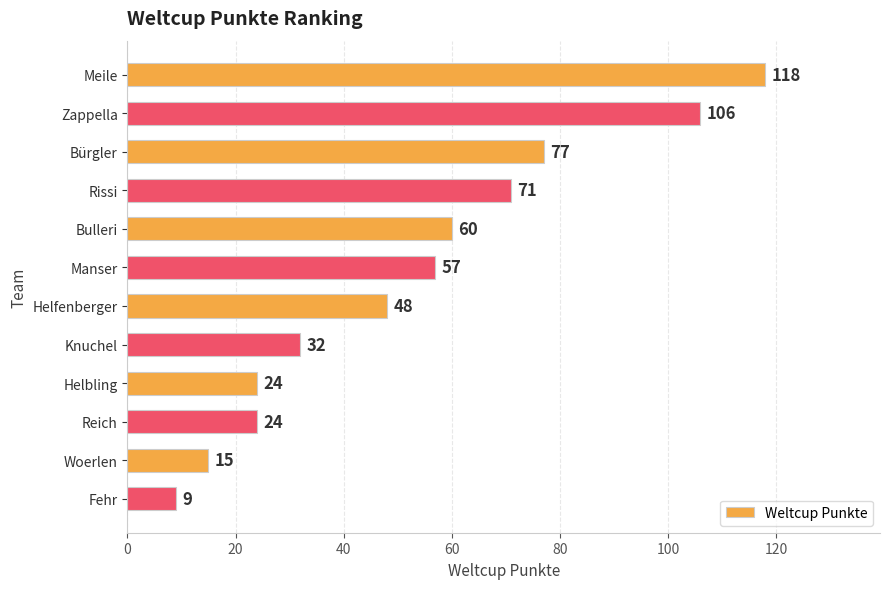

Is it true that the value at Helfenberger is 48?

True